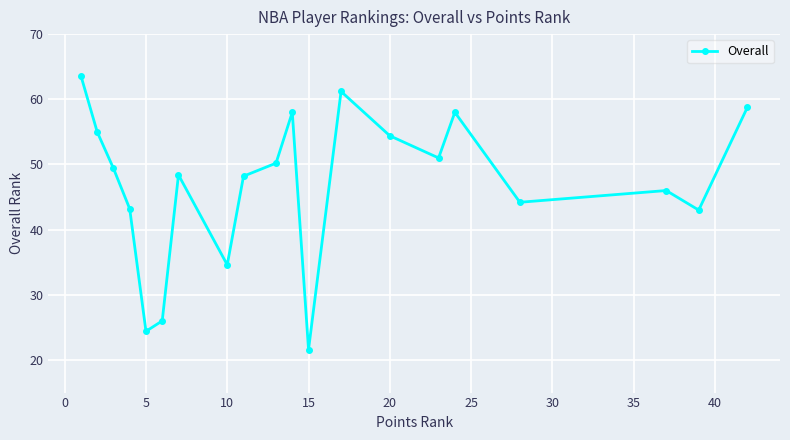

What is the value of the 4th point from the left?

43.2